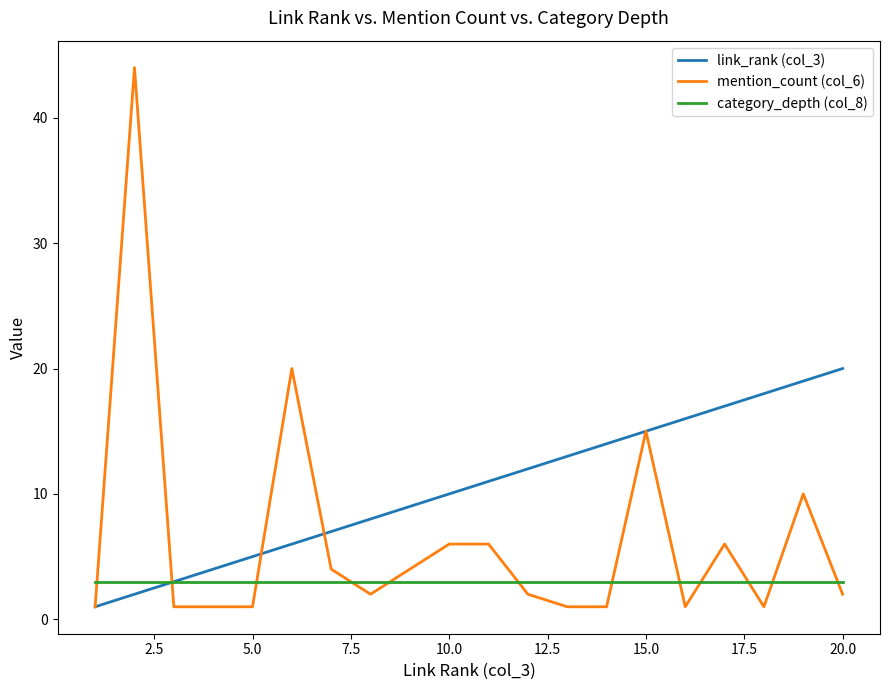

Which series has the largest total across all categories?

link_rank (col_3)